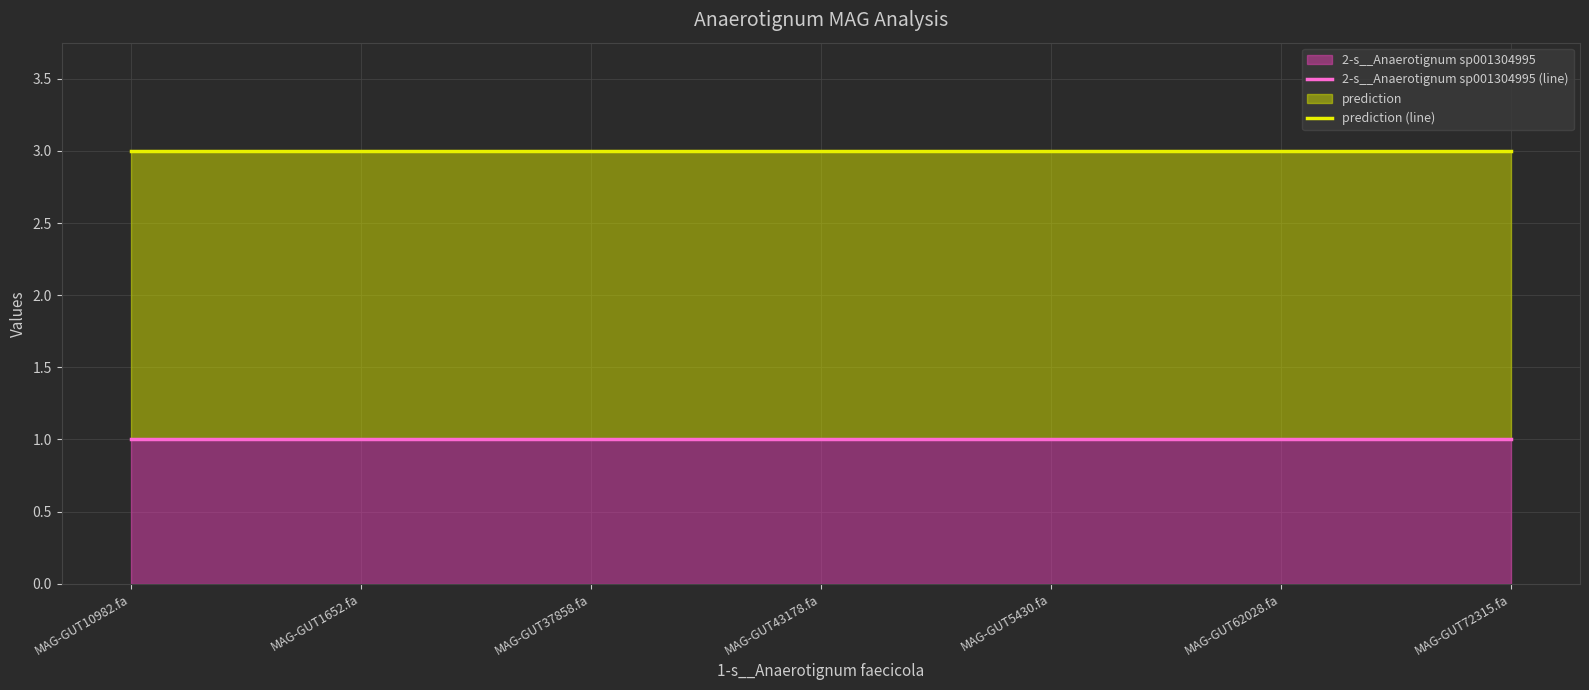

True or false: prediction (line) and 2-s__Anaerotignum sp001304995 (line) cross at least once.

False